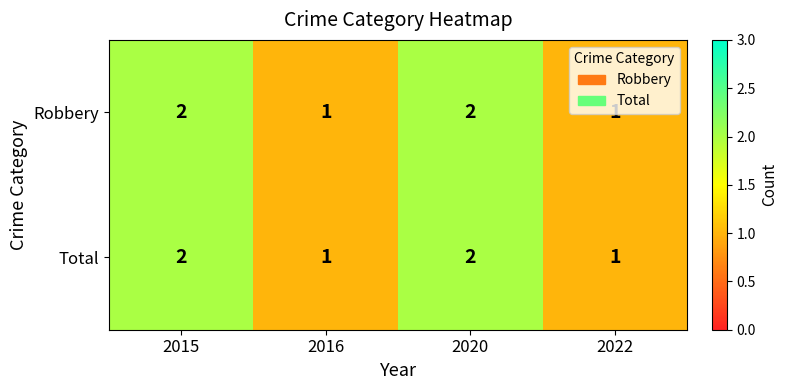

What is the smallest value displayed?

1